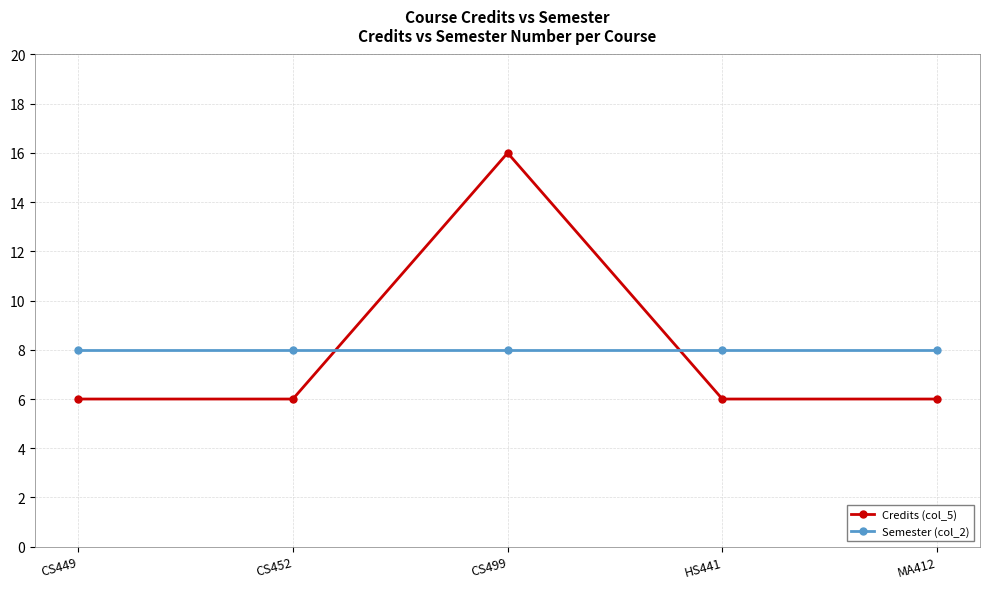

Count the number of categories in the chart.

5